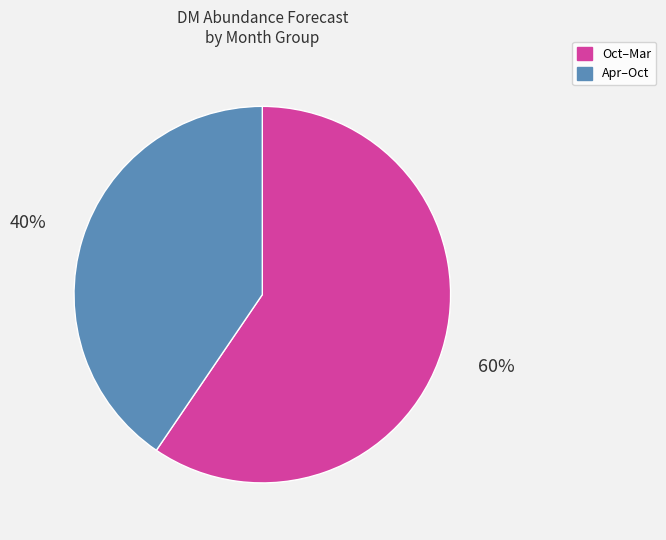

To the nearest percent, what is the average slice percentage?

50%